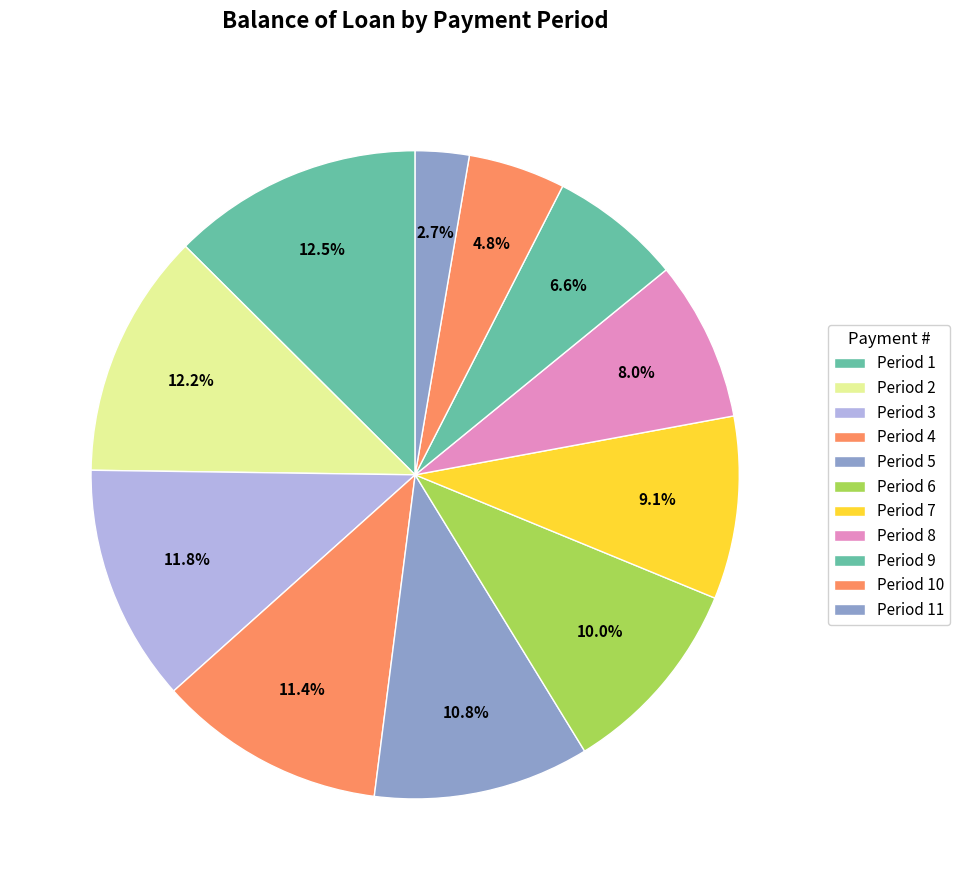

How many slices are in this pie chart?

11